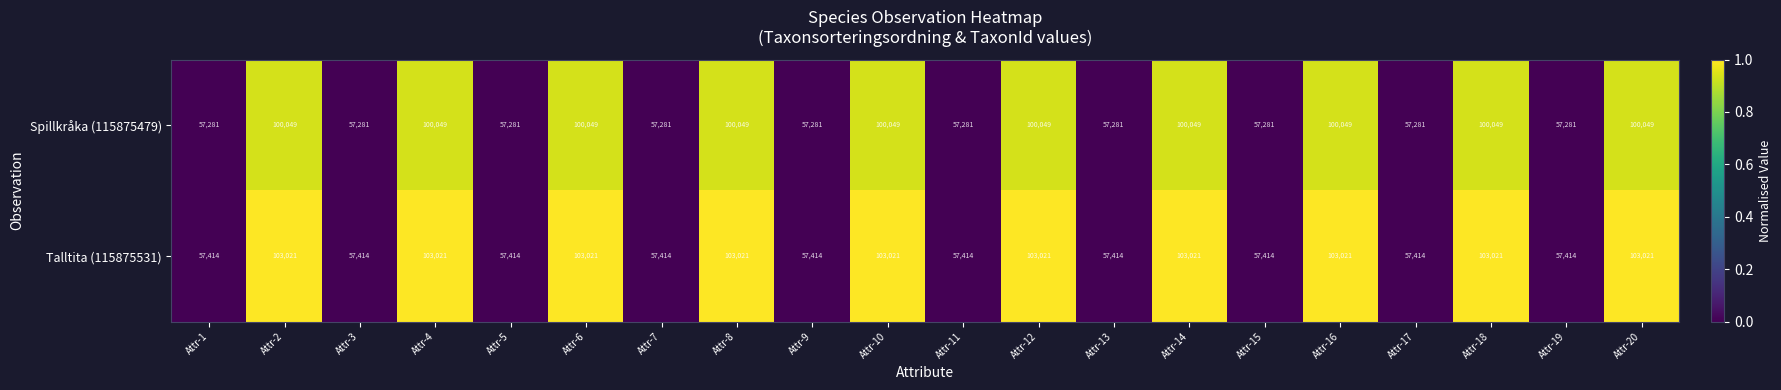

Rank the series by their average value, from highest to lowest.

Talltita (115875531), Spillkråka (115875479)